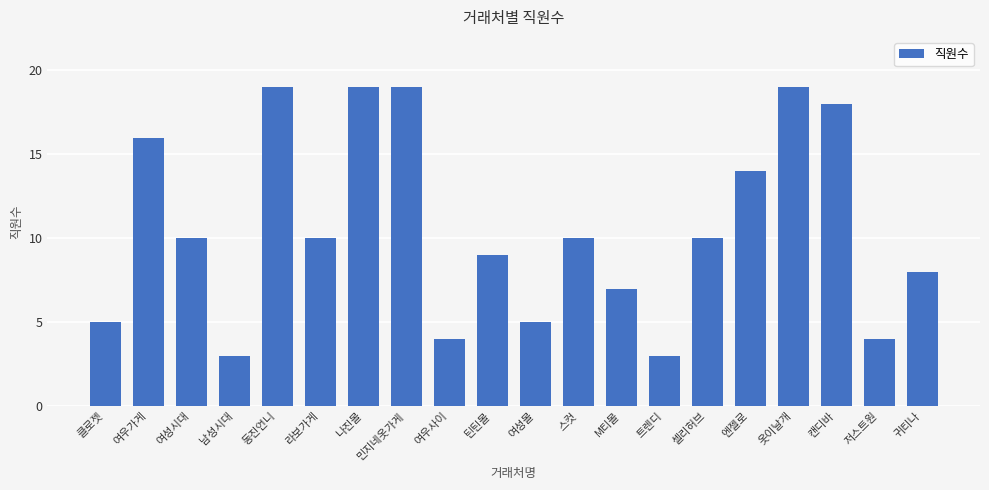

What is the change in value from 틴틴몰 to 저스트원?

-5